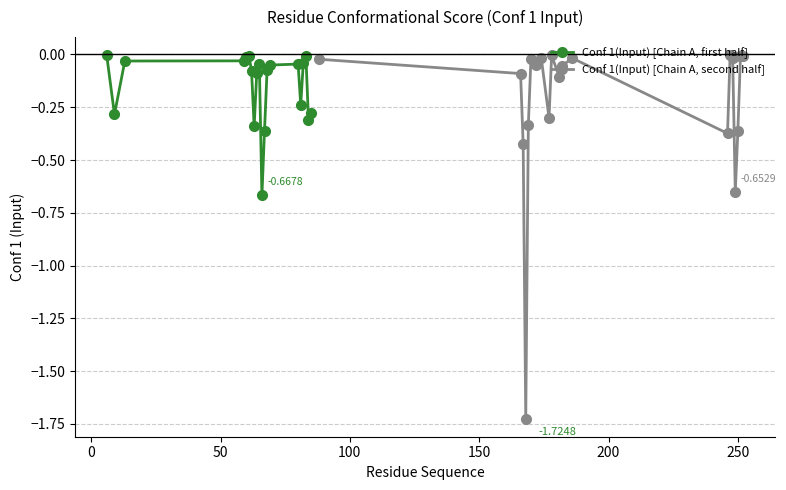

What is the average value of the Conf 1(Input) [Chain A, first half] series?

-0.1